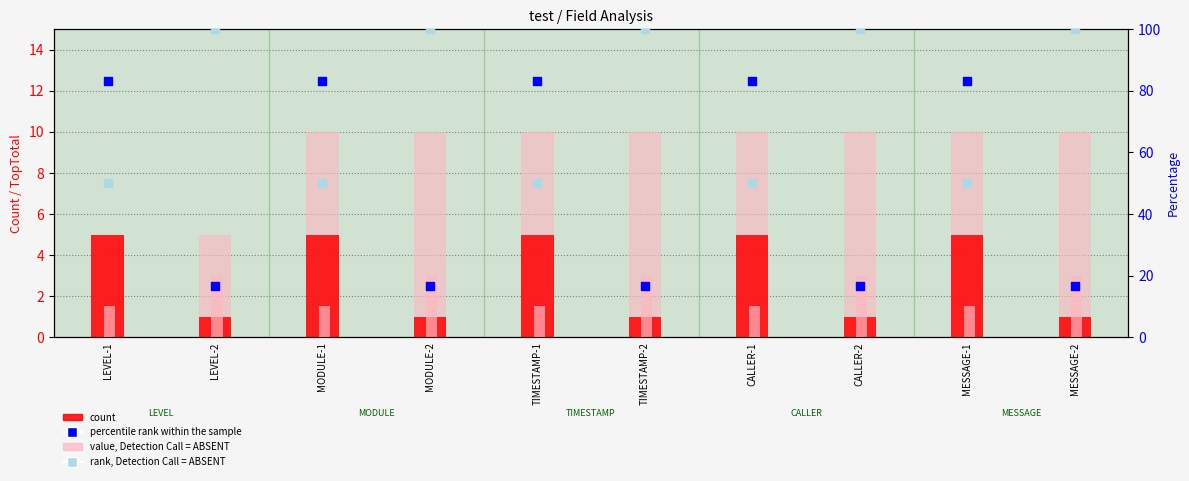

Which series has the largest total across all categories?

rank, Detection Call = ABSENT